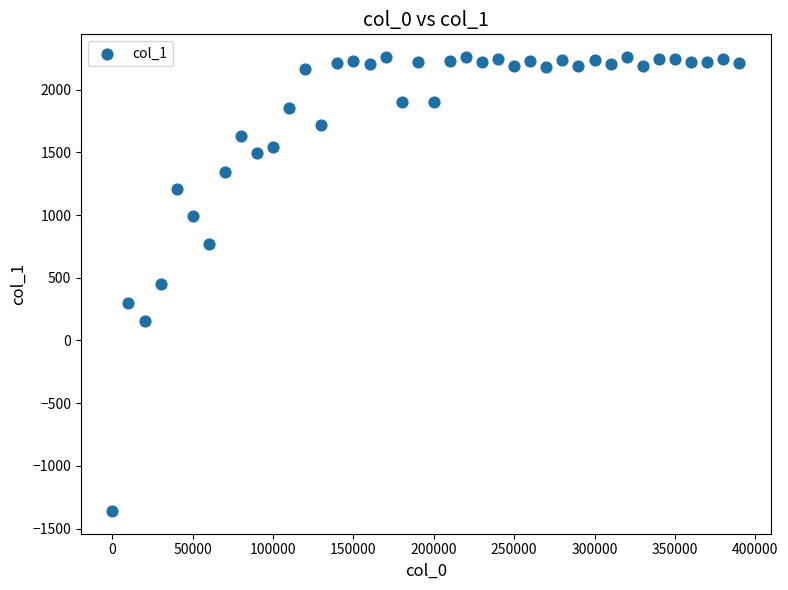

What is the range of X values (max minus min)?

390000.0